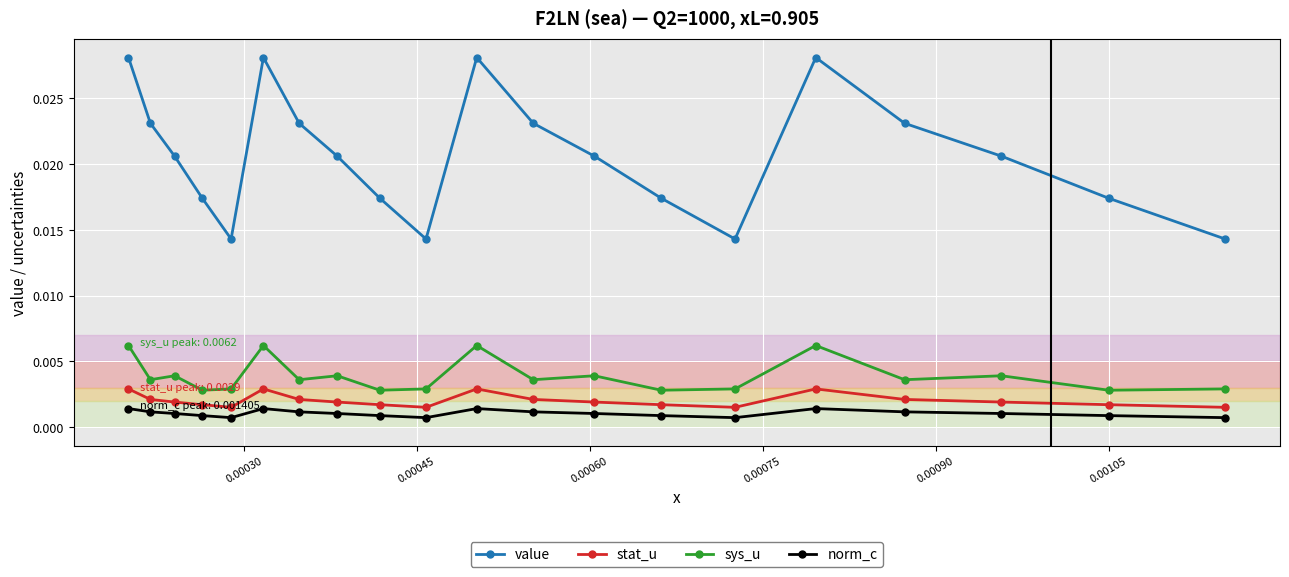

Which series has the largest range (max minus min)?

value